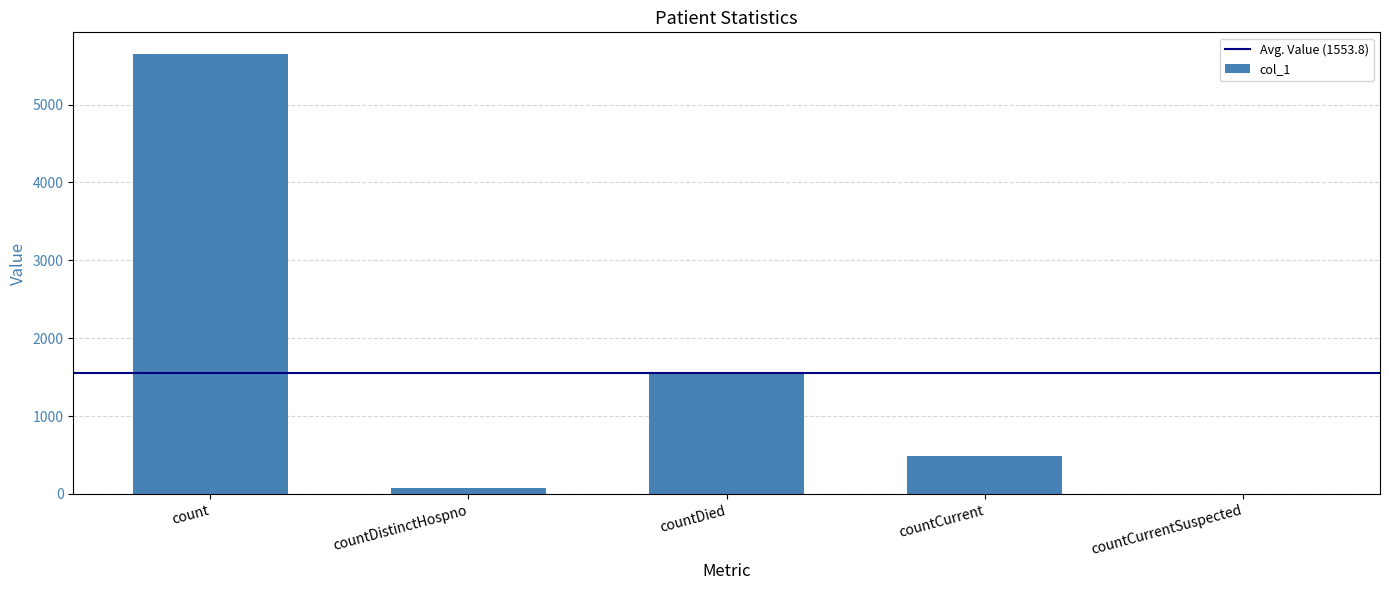

Which label corresponds to the largest value in the chart?

count